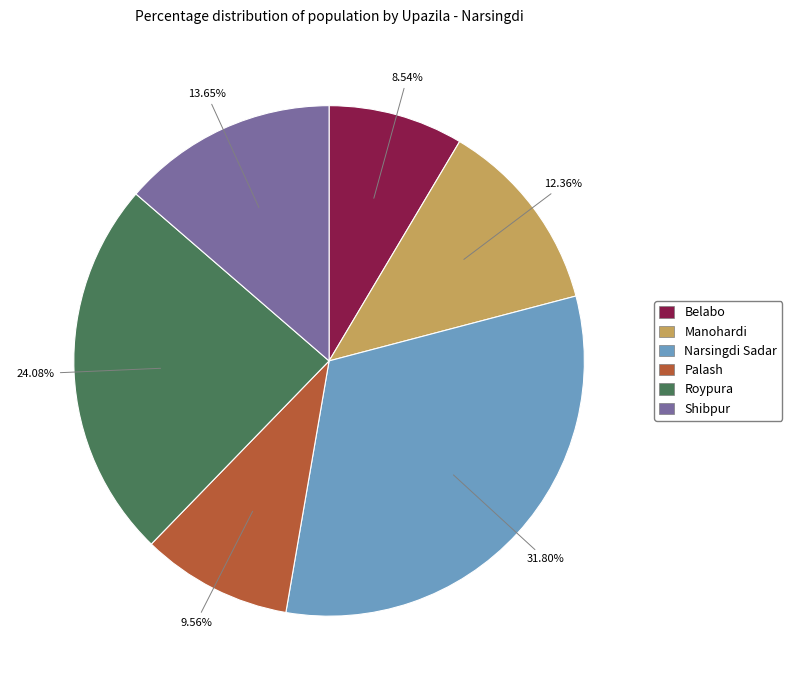

Rank the categories by value from lowest to highest.

Belabo, Palash, Manohardi, Shibpur, Roypura, Narsingdi Sadar